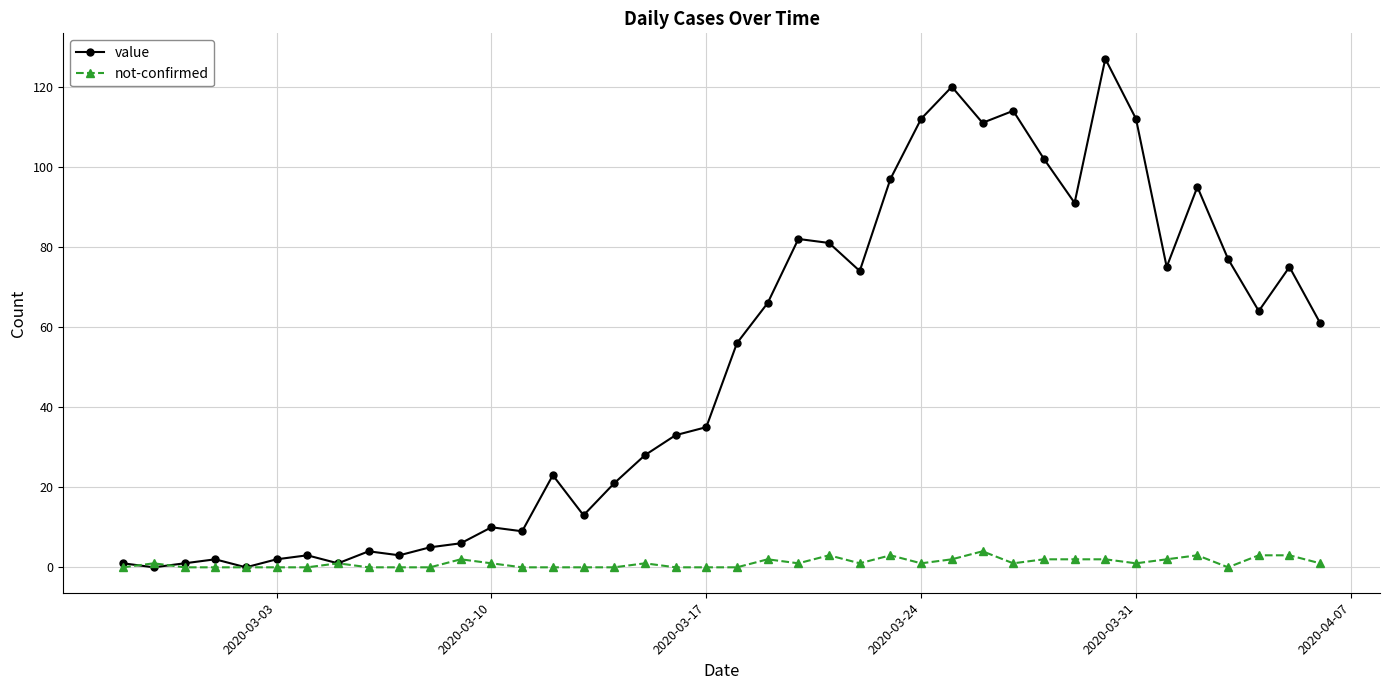

Does the chart display data point markers on the line(s)?

Yes